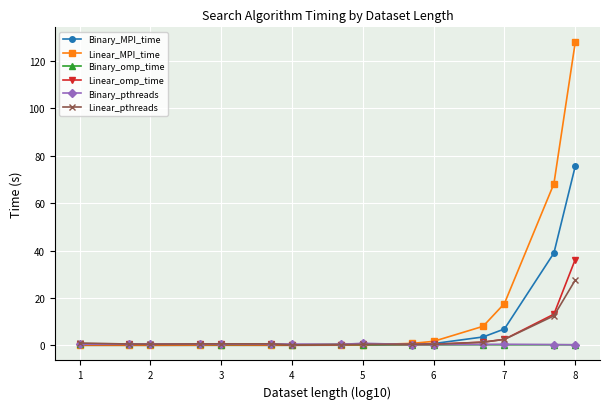

What is the value of the Linear_pthreads point at the 7th from the left?

0.2